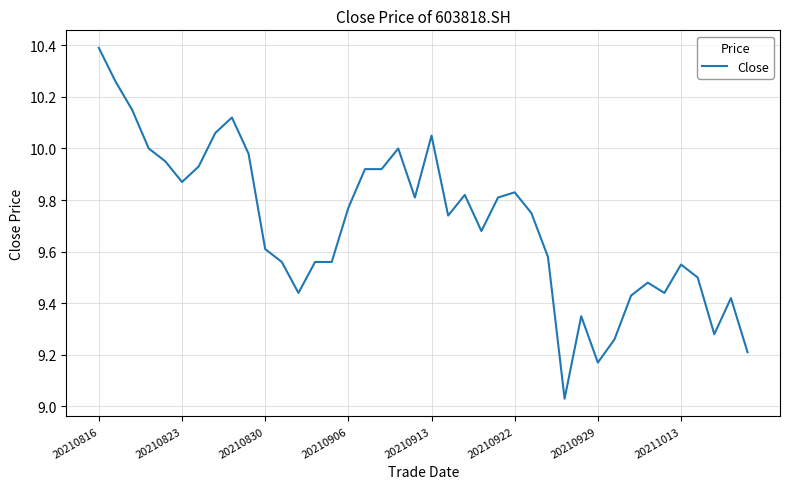

What is the greatest value displayed?

10.4